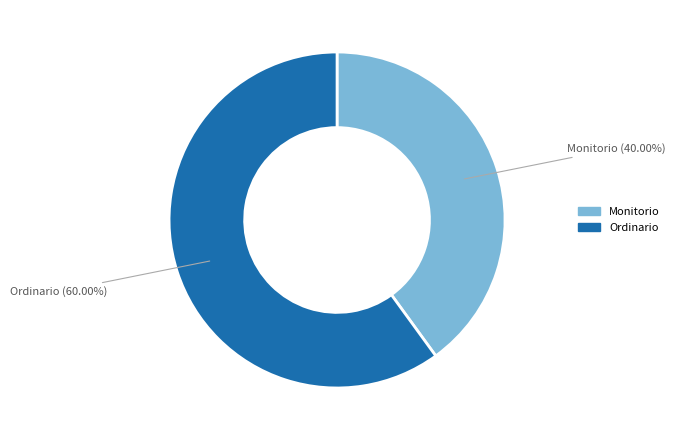

Which has a higher value, Ordinario or Monitorio?

Ordinario